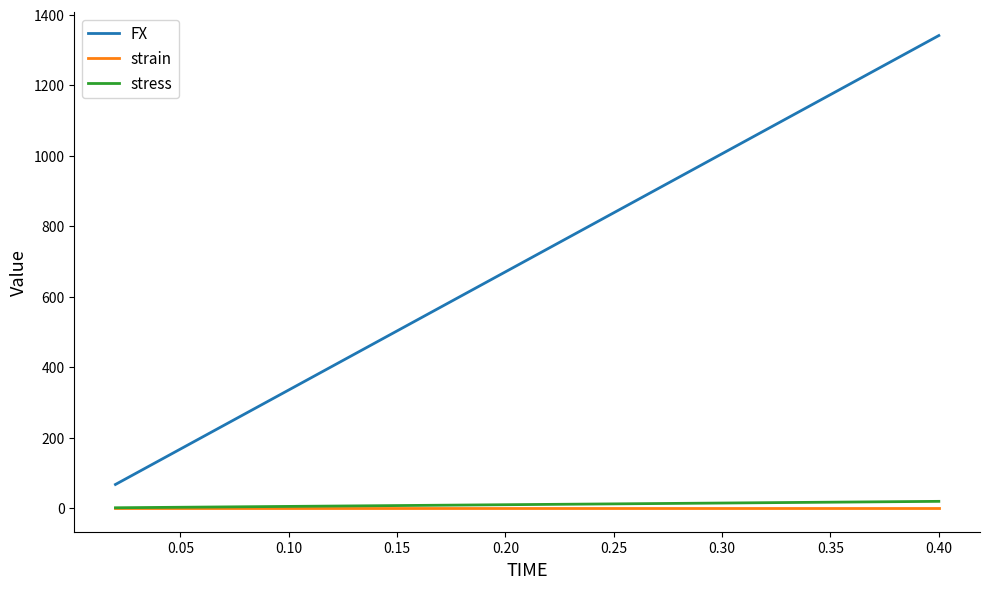

Which series has the largest total across all categories?

FX